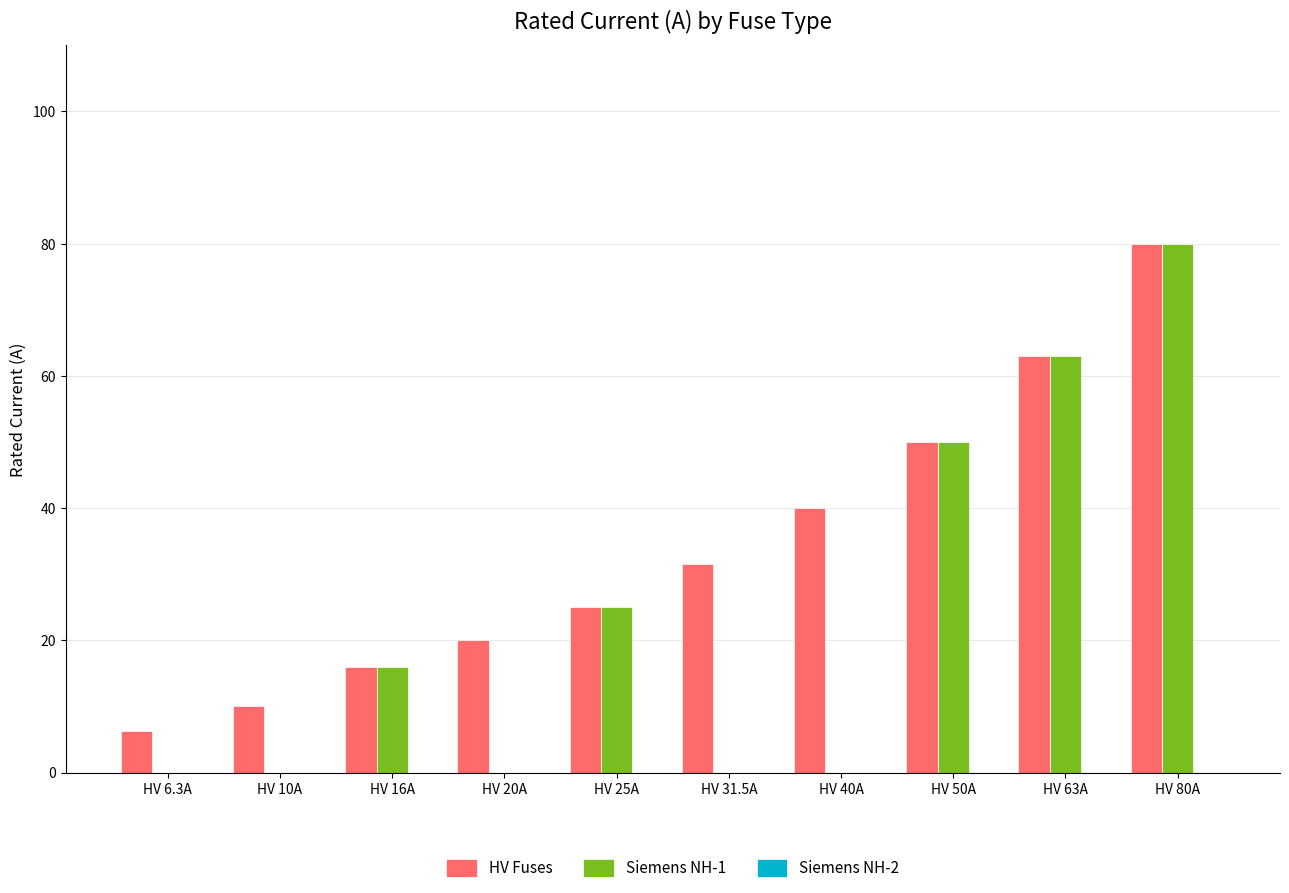

True or false: Siemens NH-1 has a value of -55.0 at HV 40A.

False